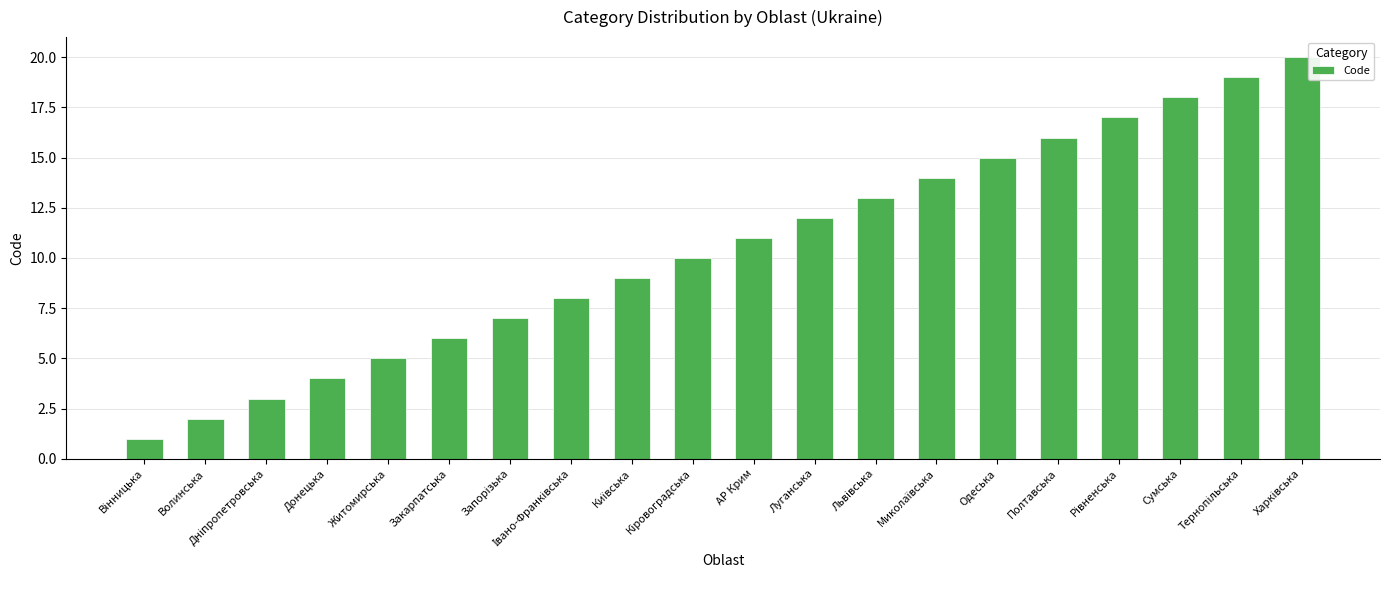

What is the value of the 9th bar from the left?

9